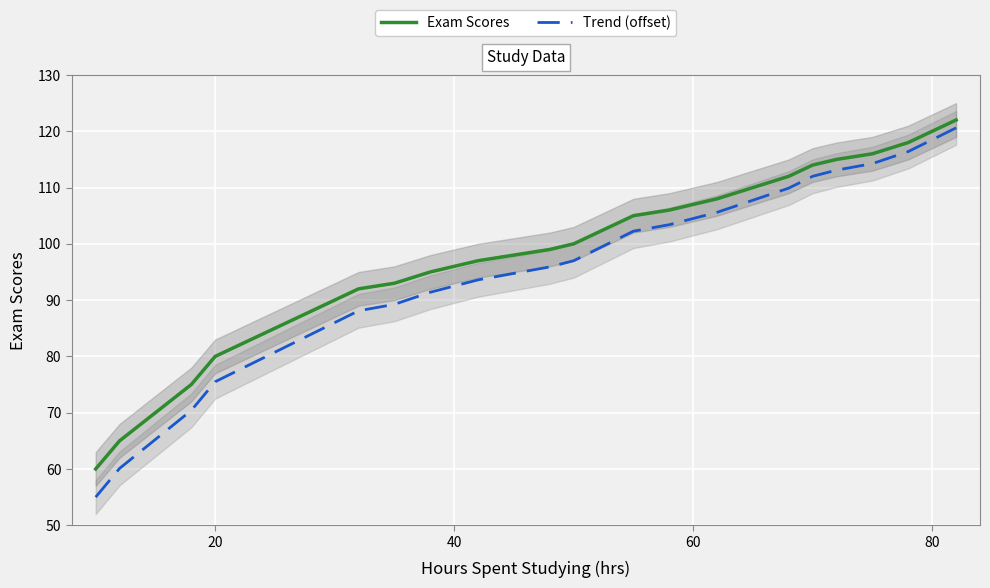

Rank the series by their average value, from highest to lowest.

Exam Scores, Trend (offset)